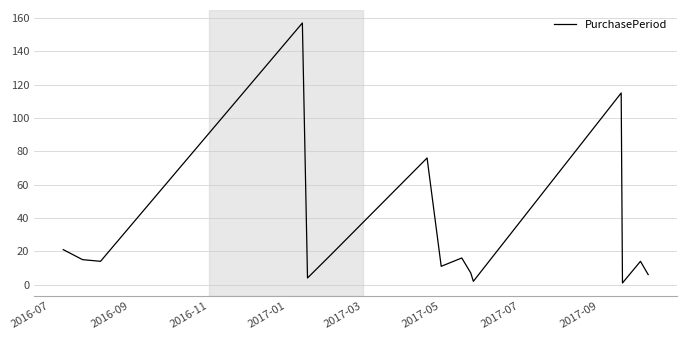

Is this an area chart (filled region under the line)?

No